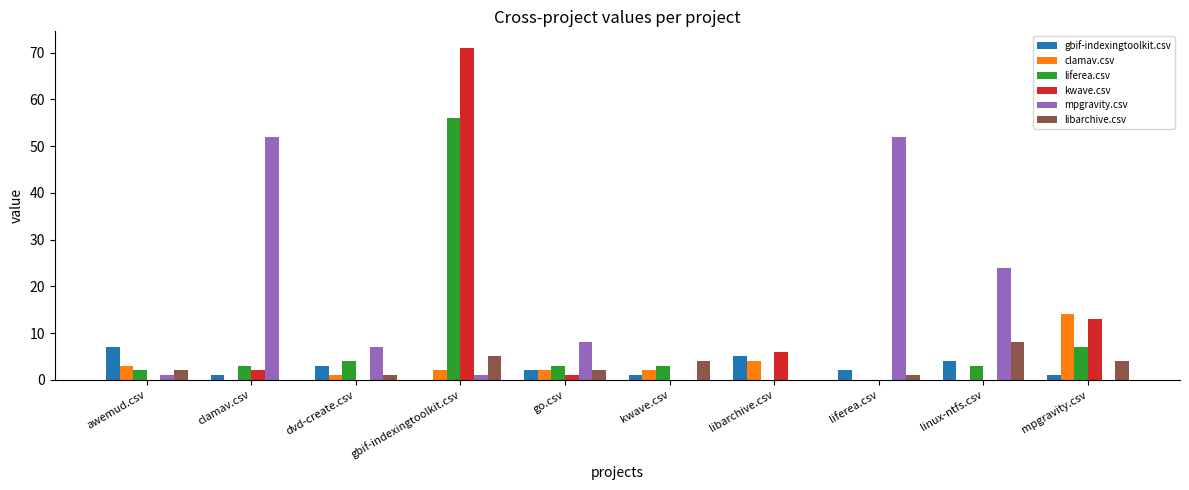

At which category is the sum across all series the highest?

gbif-indexingtoolkit.csv